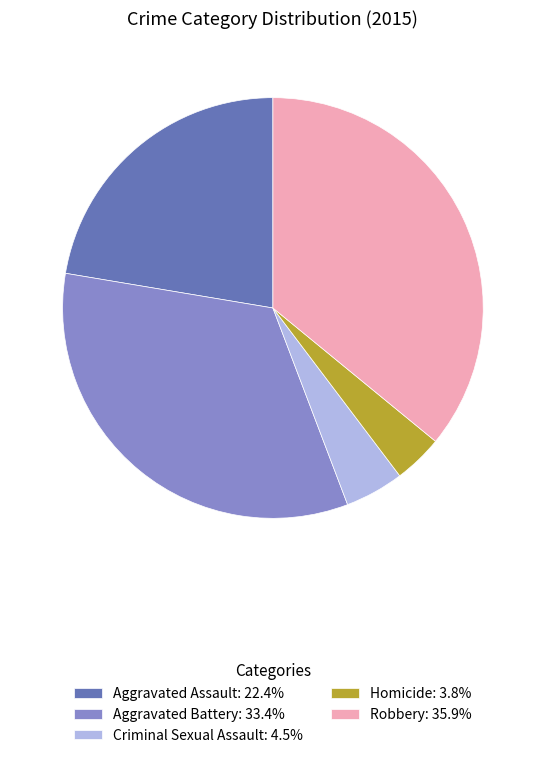

How many slices are in this pie chart?

5